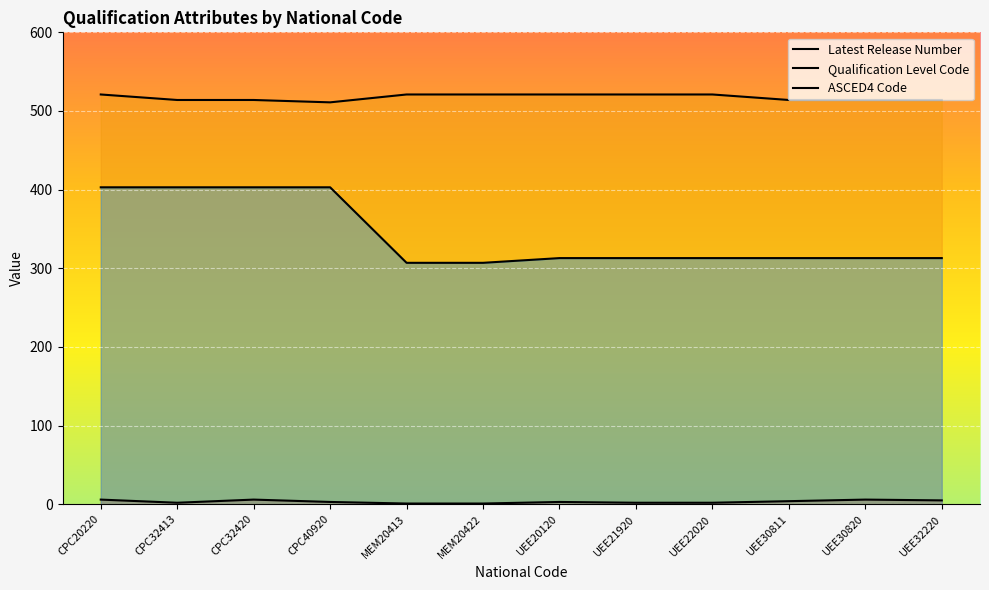

Which series has the largest range (max minus min)?

ASCED4 Code